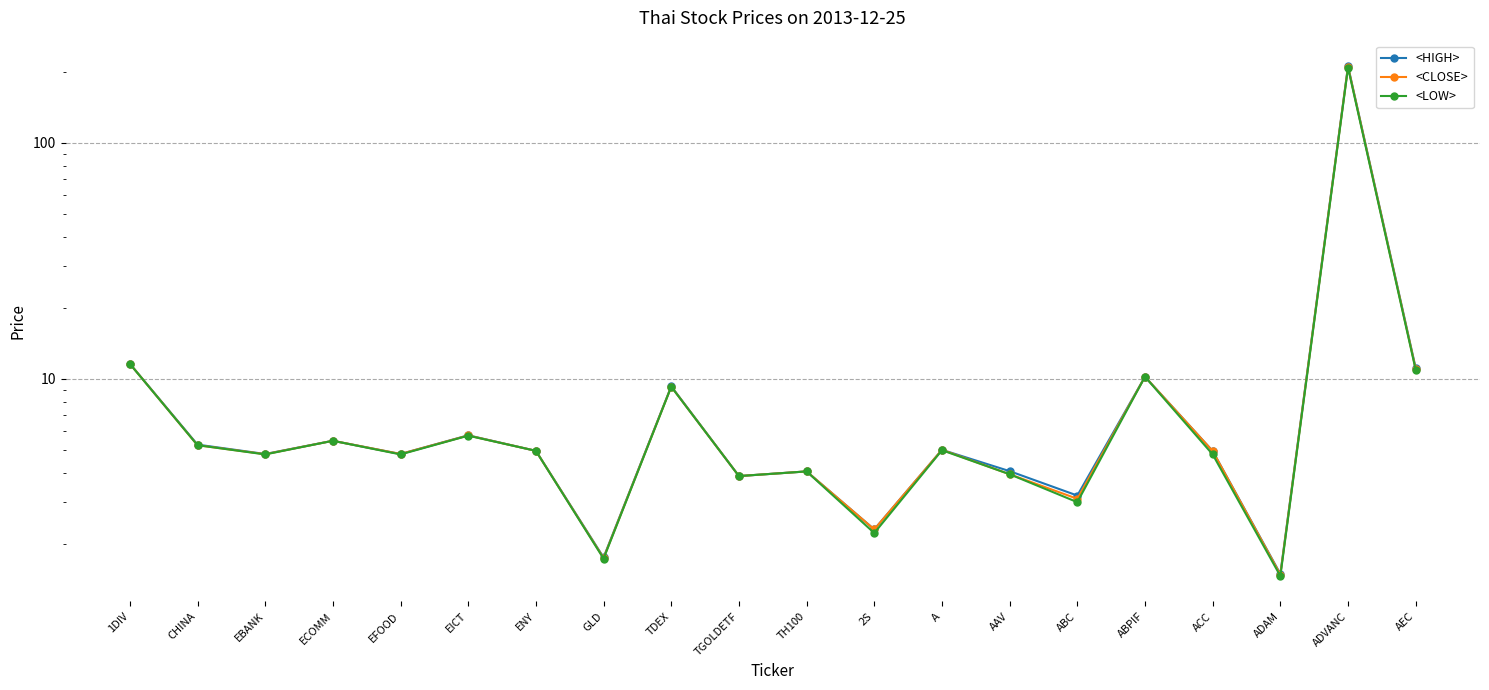

What is the average value of the <HIGH> series?

15.7